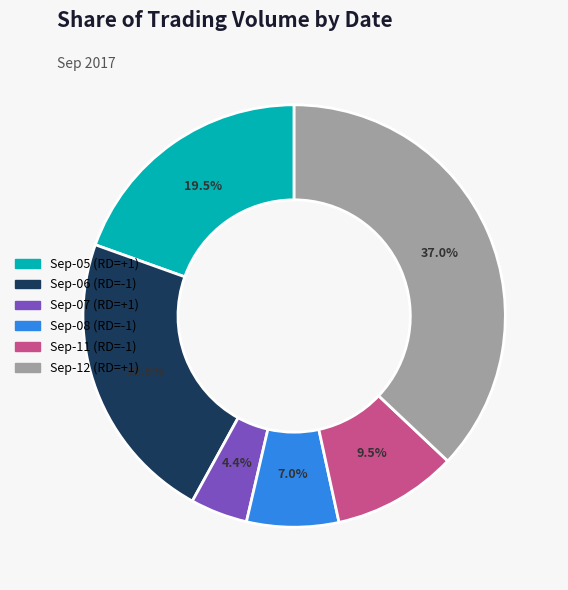

How many segments does this pie chart have?

6